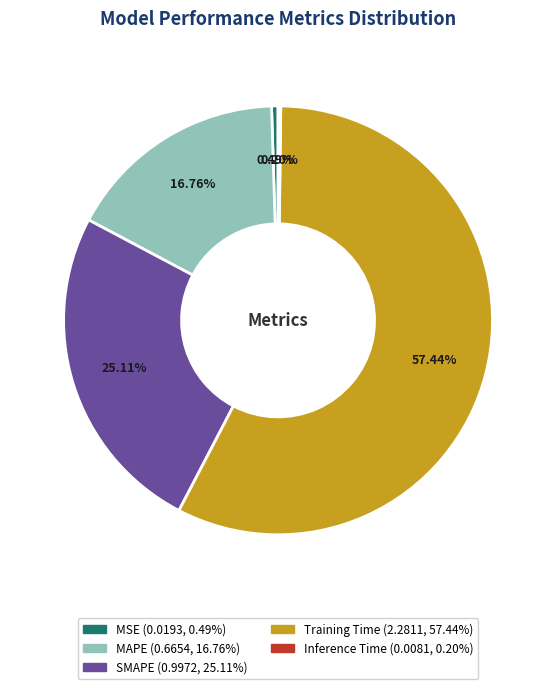

How much of the chart is everything except MAPE?

83.2%